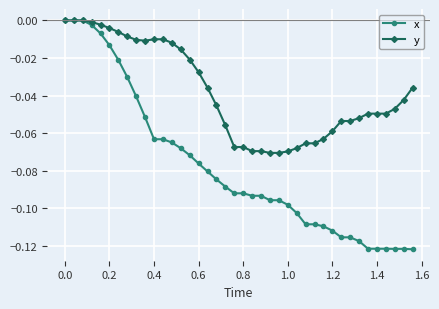

Which series has the widest spread of values?

x